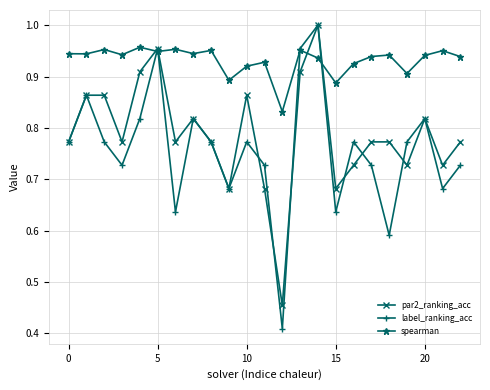

True or false: par2_ranking_acc has more than 1 points higher than both neighbors.

True